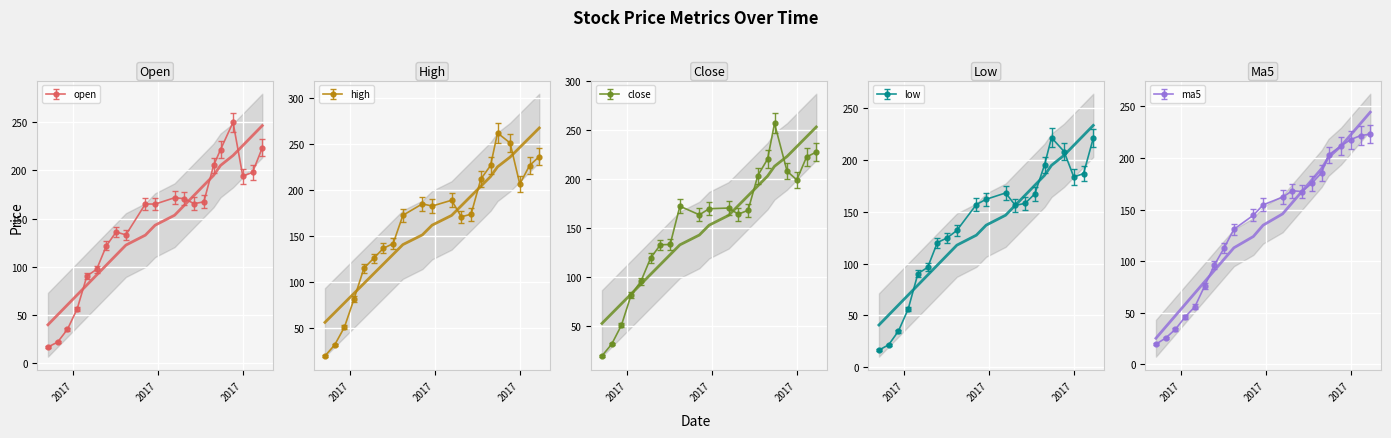

What is the highest value of the low series?

221.6